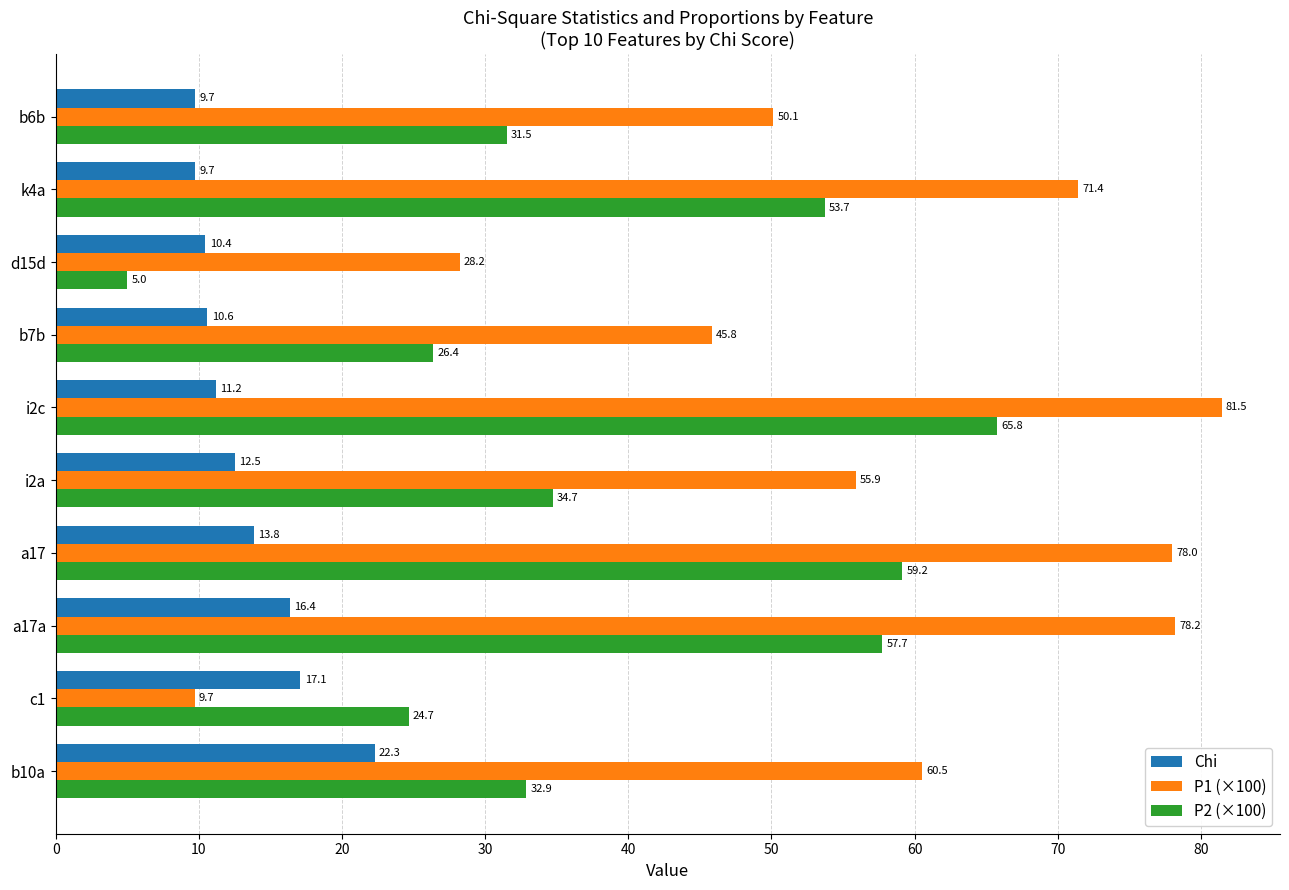

Which series has the largest total across all categories?

P1 (×100)